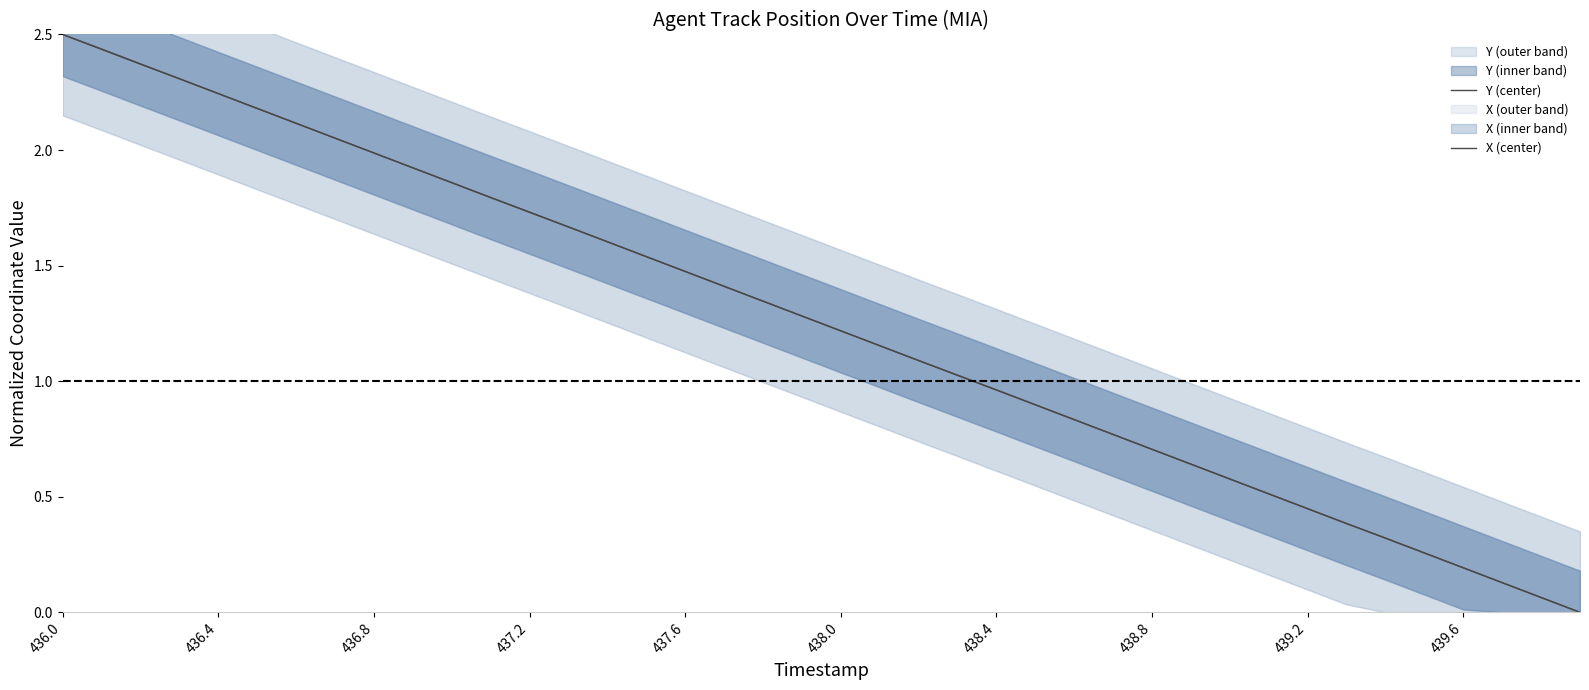

Rank the series by their average value, from highest to lowest.

Y (center), X (center)